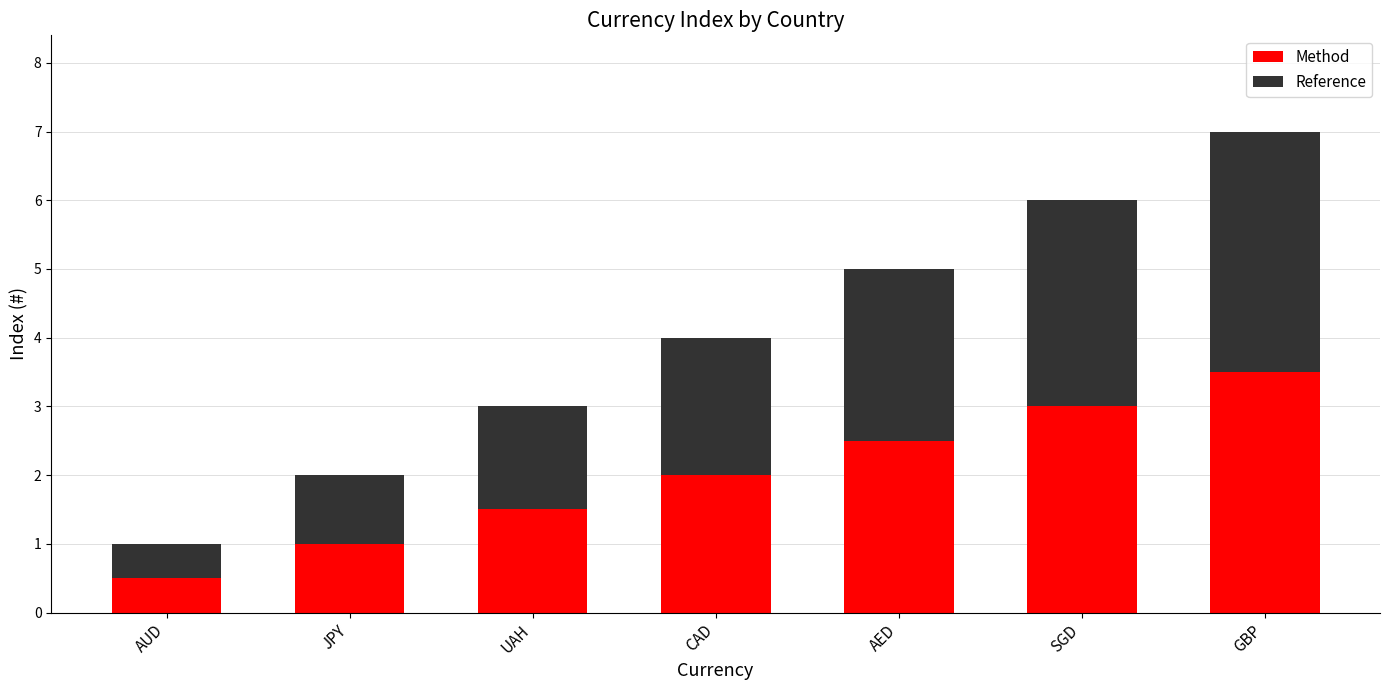

What is the sum of the Method values at CAD and UAH?

3.5